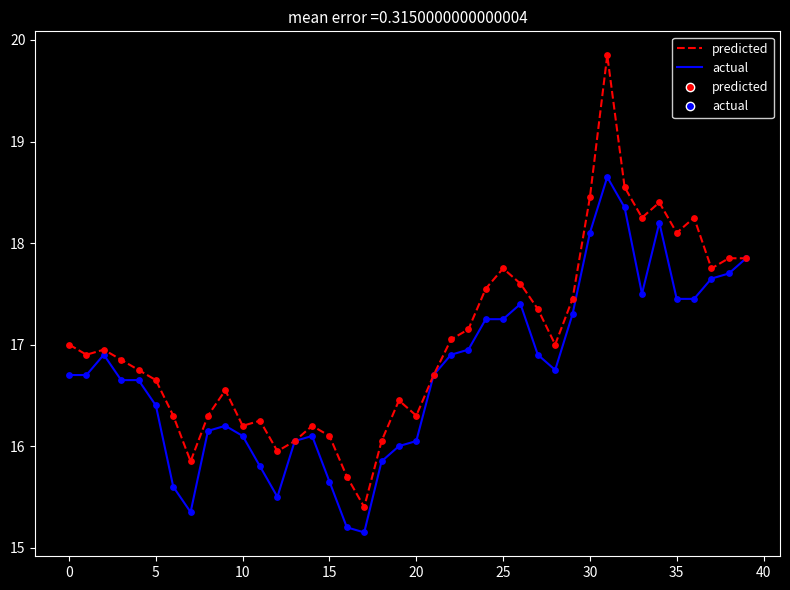

Which series has the largest total across all categories?

predicted